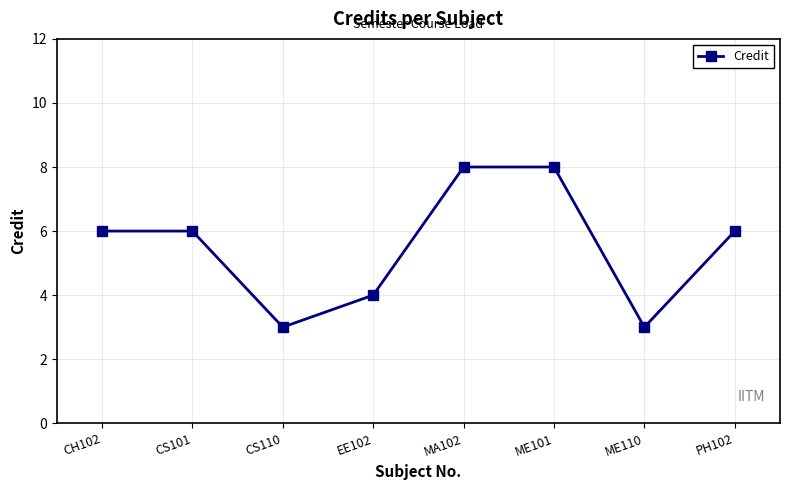

Reading left to right, transcribe all the data shown in this chart.

6	6	3	4	8	8	3	6